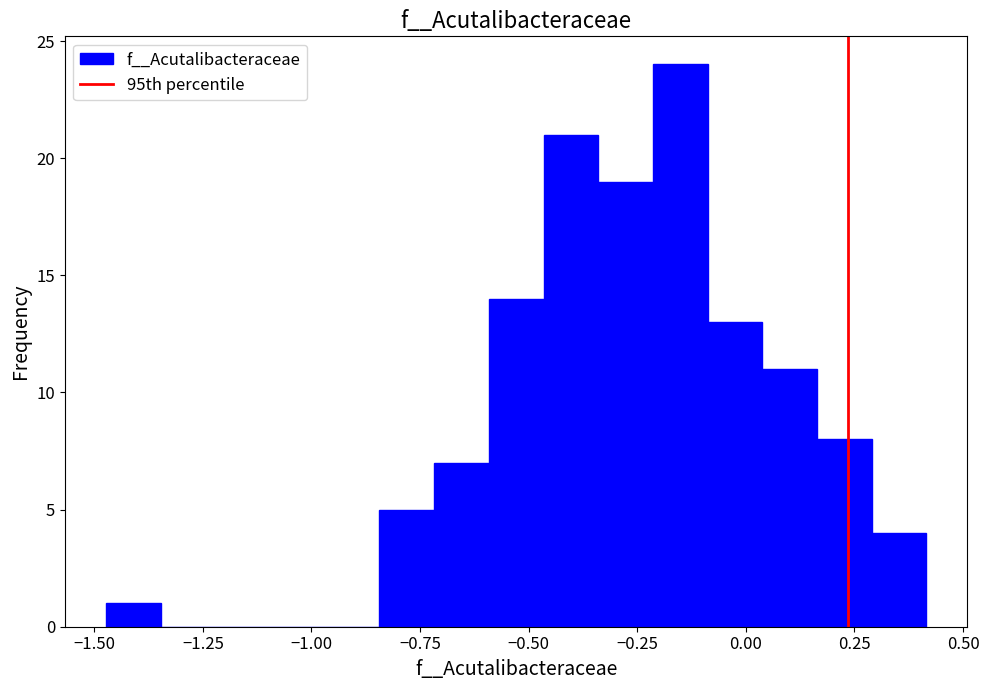

Read against the x-axis, roughly where is the centre of the tallest bar?

-0.15